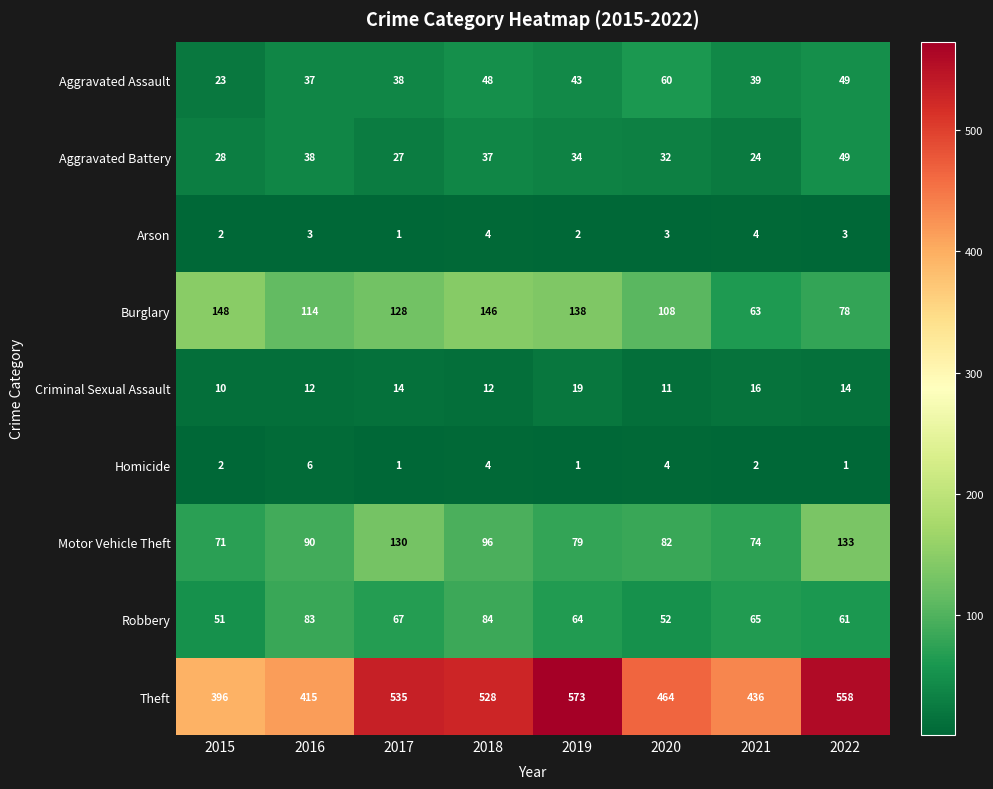

At which label does Theft reach its peak?

2019